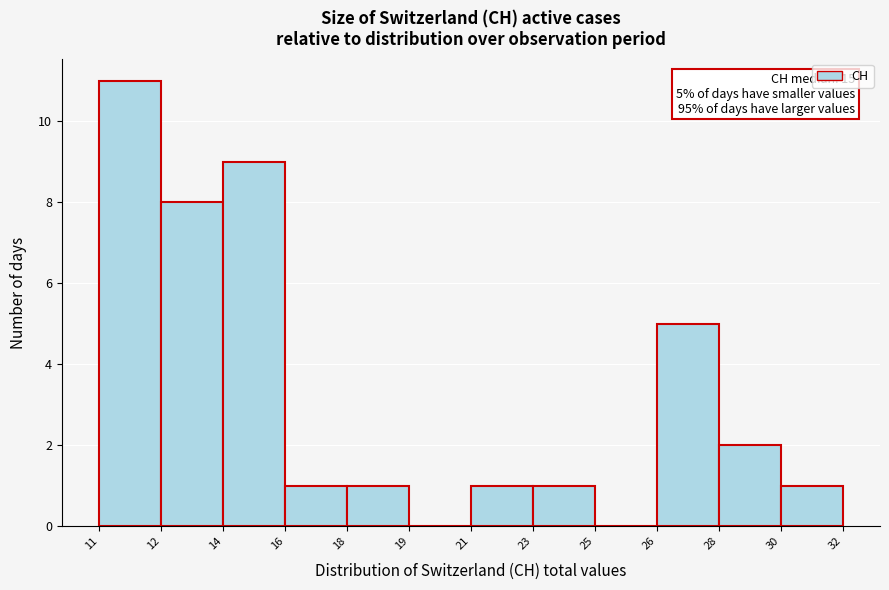

True or false: the data shows 1 at 23.

True